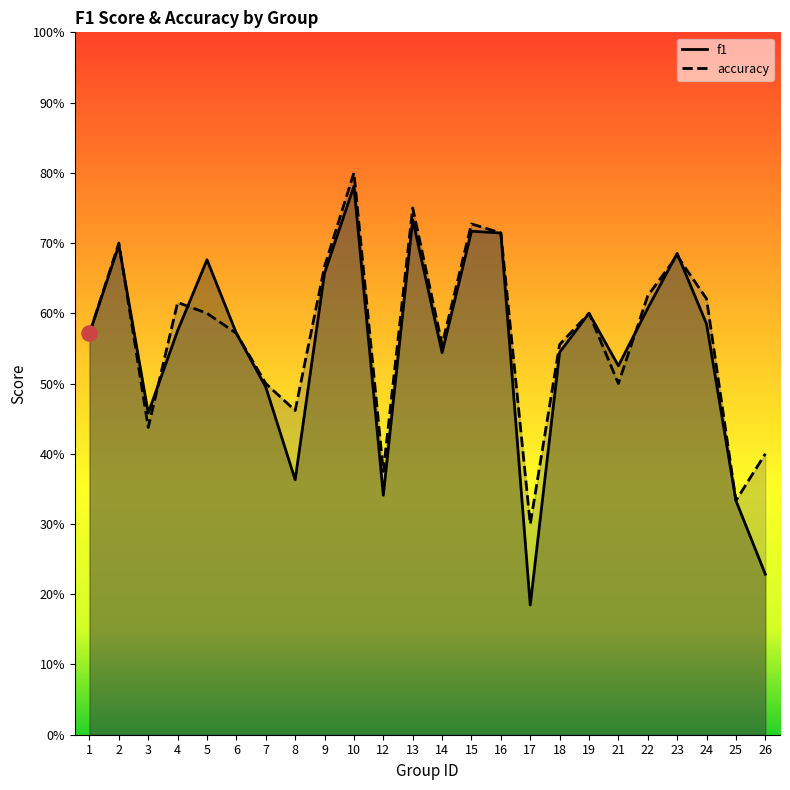

Which series has the largest total across all categories?

accuracy